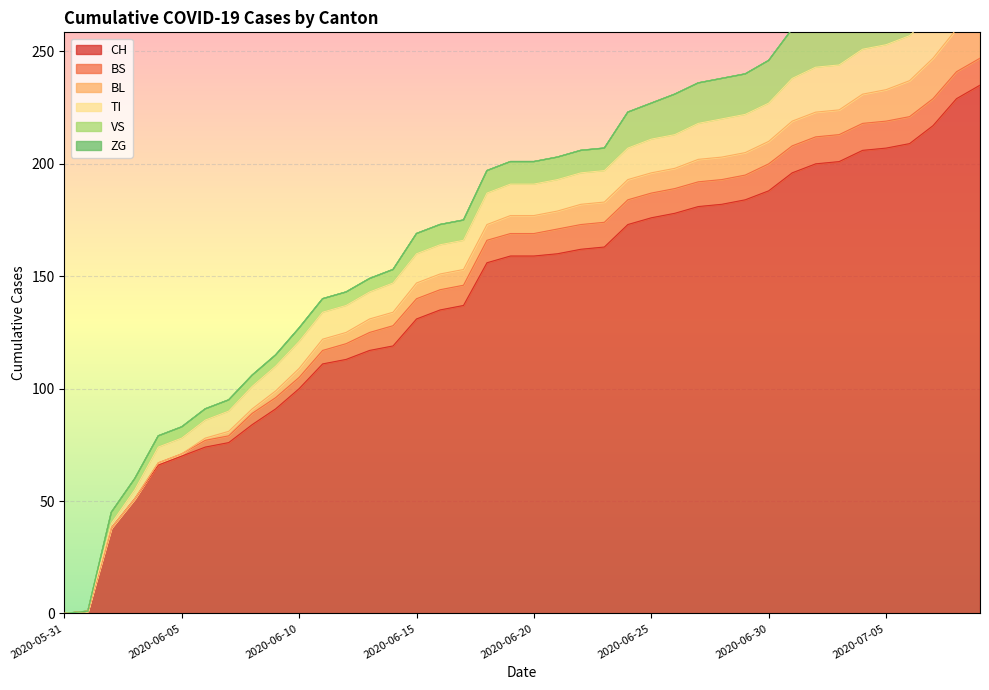

Which series has the widest spread of values?

CH